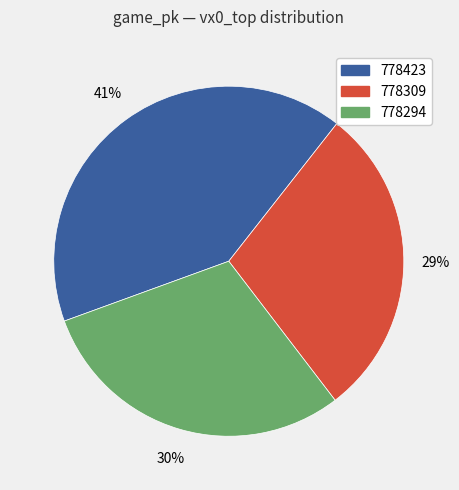

Is there a majority slice in this chart?

No